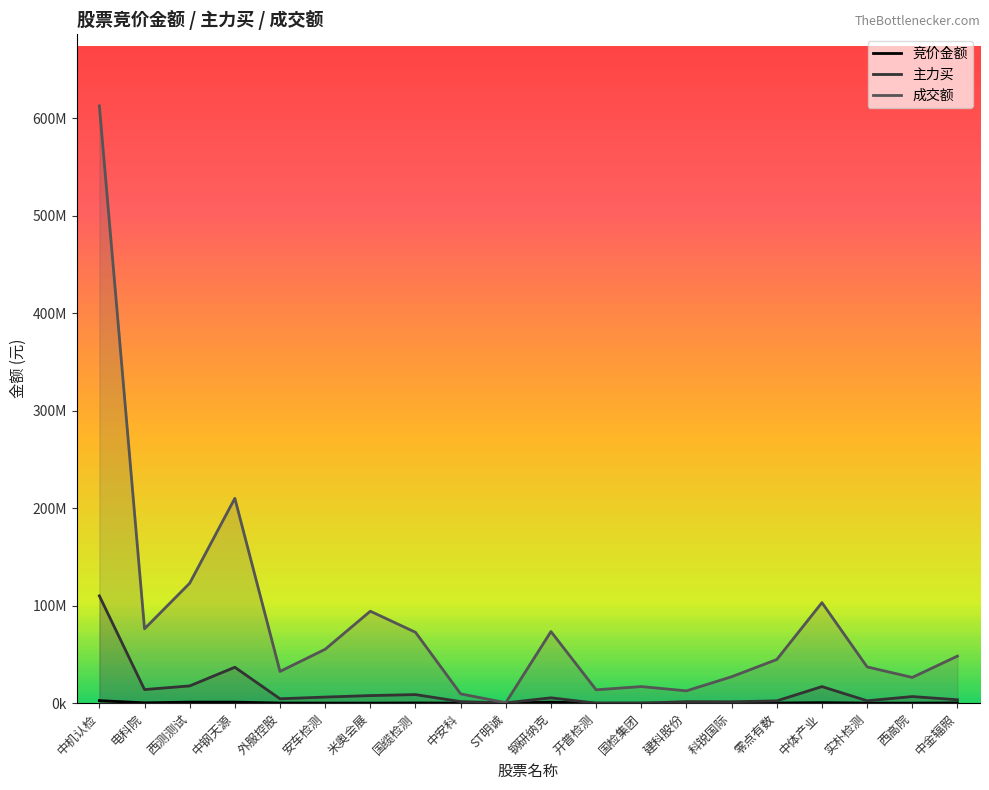

At 中金辐照, list the series in order from largest to smallest.

成交额, 主力买, 竞价金额